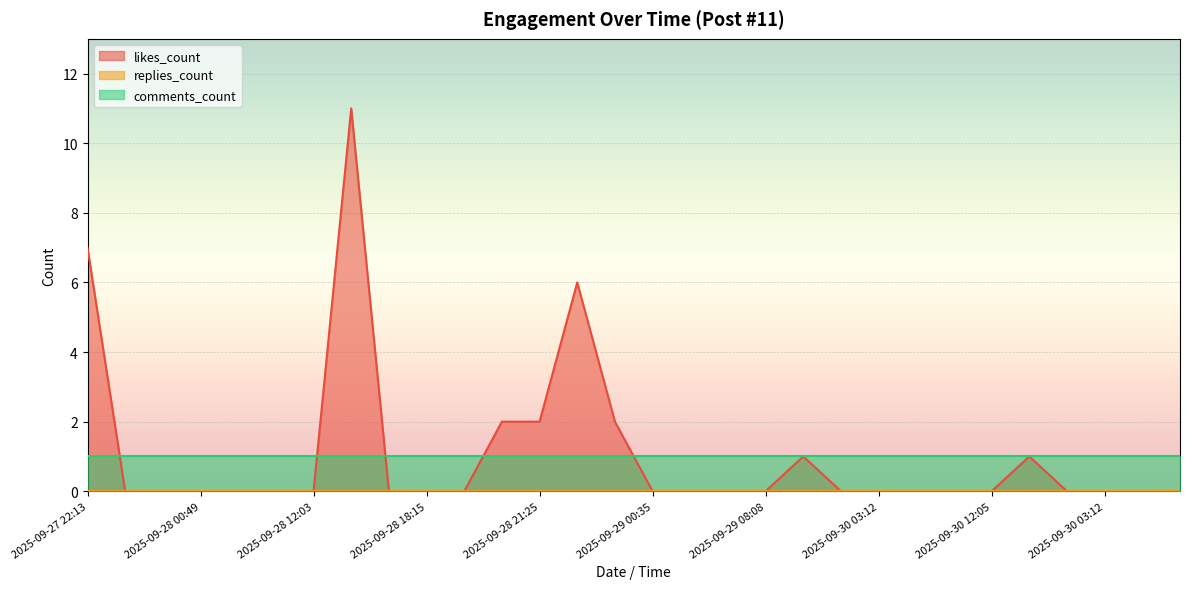

At which label does replies_count reach its peak?

2025-09-27 22:13